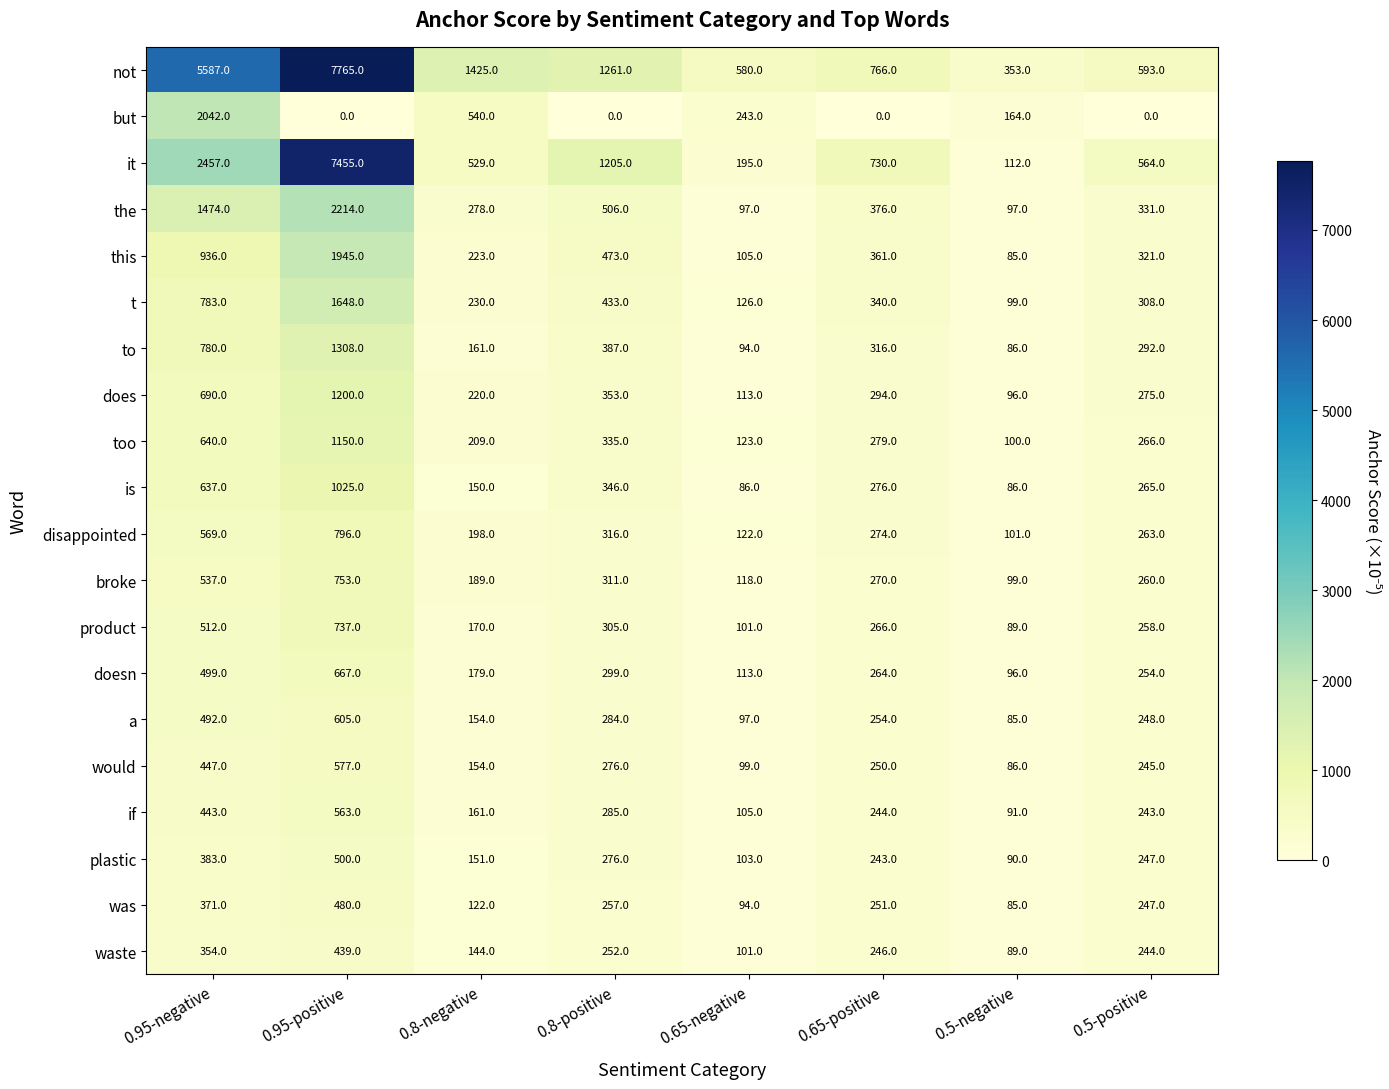

How many categories are shown in the chart?

8